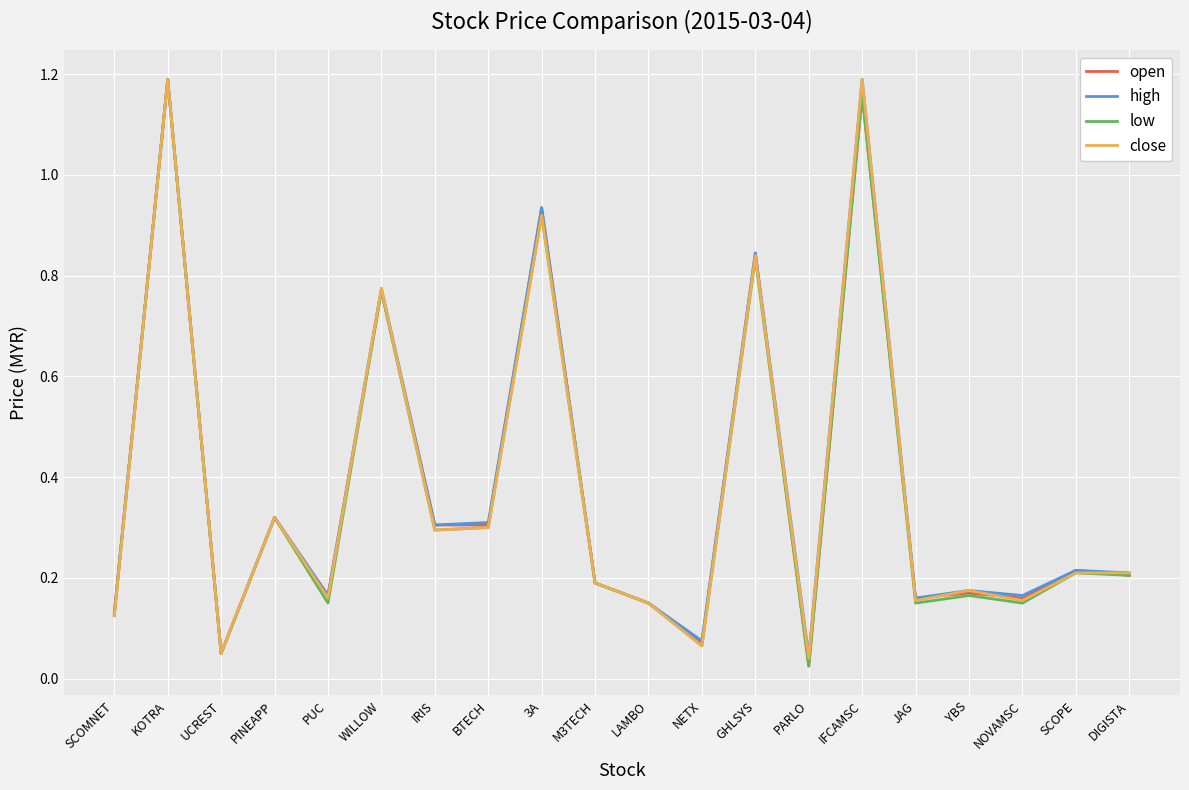

True or false: close and open cross at least once.

True